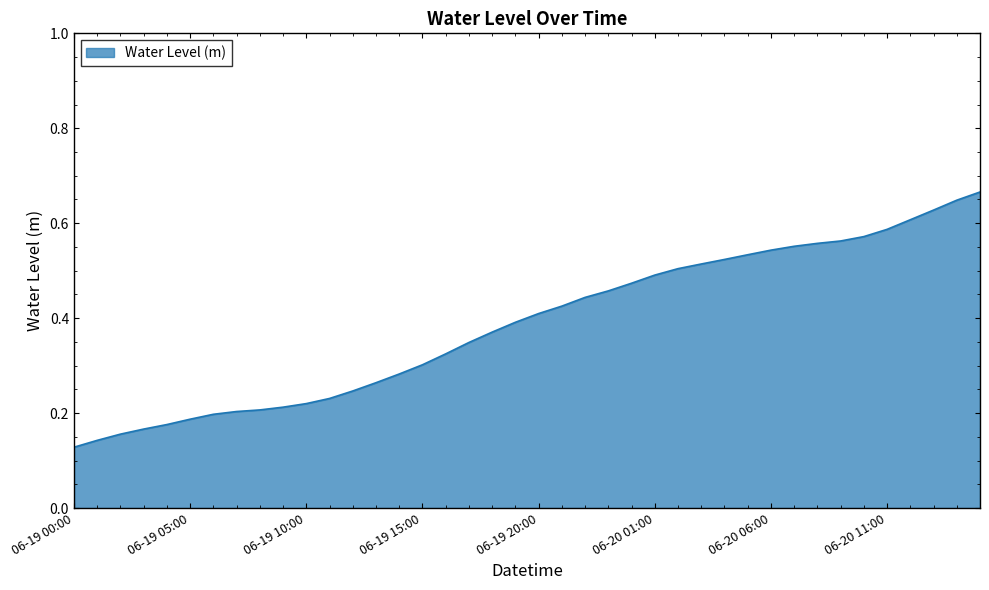

How many distinct data groups are displayed?

1